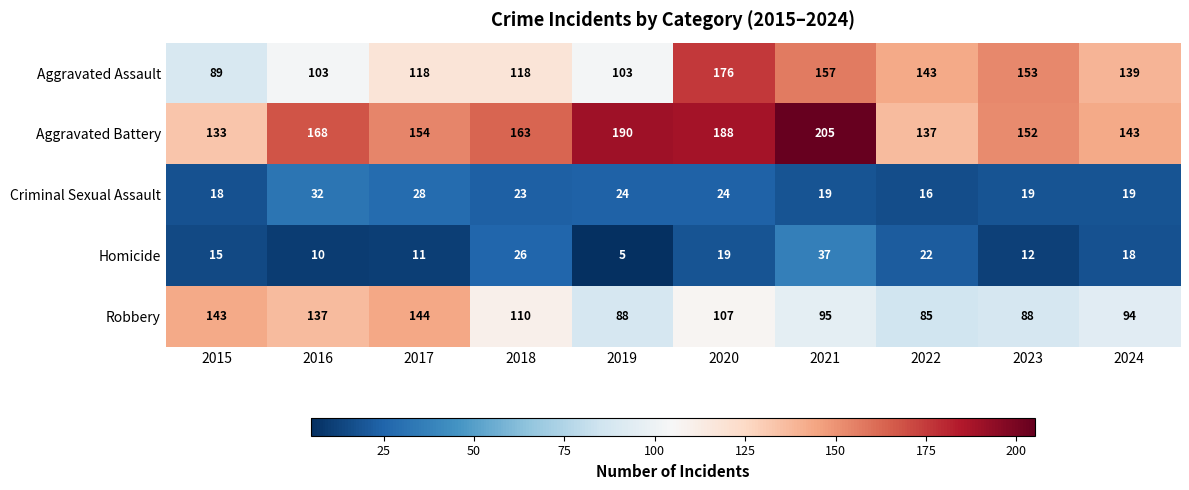

The value of Aggravated Assault at 2024 is 139. True or false?

True